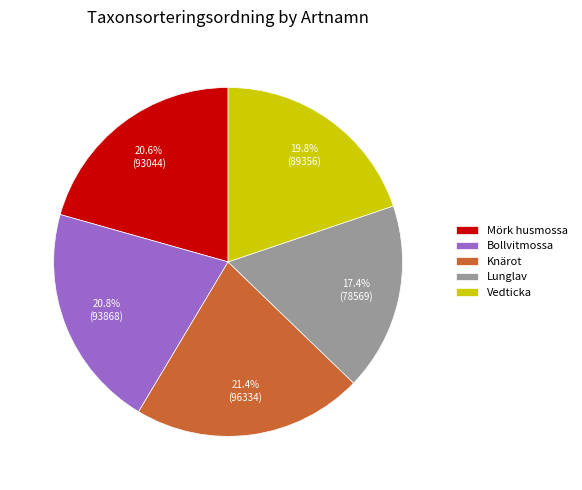

Count the number of slices in the pie.

5